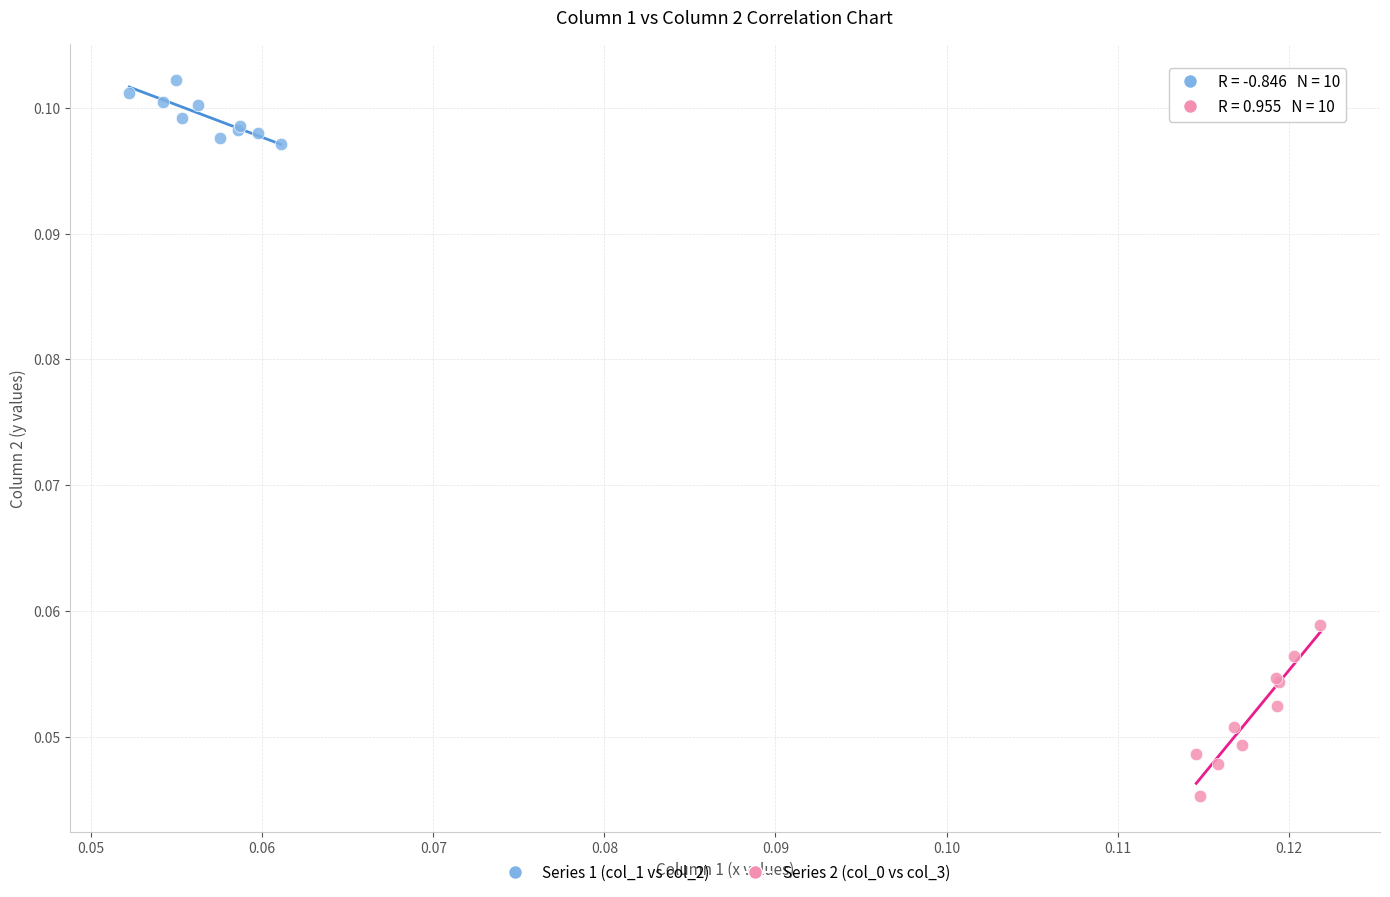

Which series contains the highest Y value?

Series 1 (col_1 vs col_2)